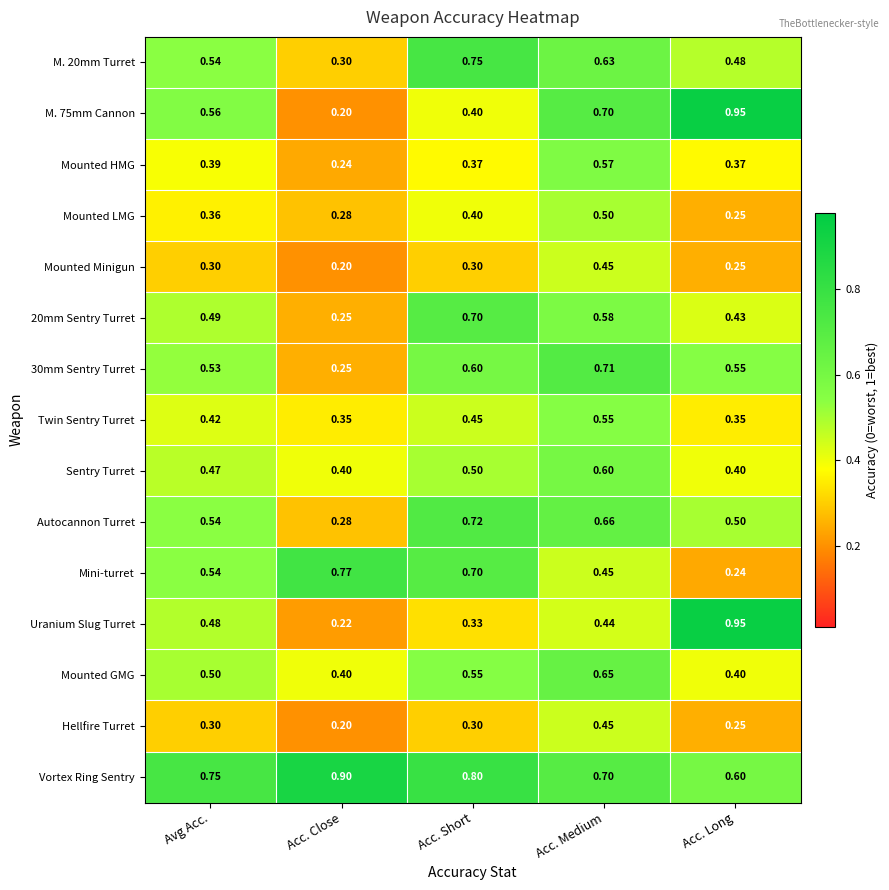

At which label does Autocannon Turret reach its minimum?

Acc. Close